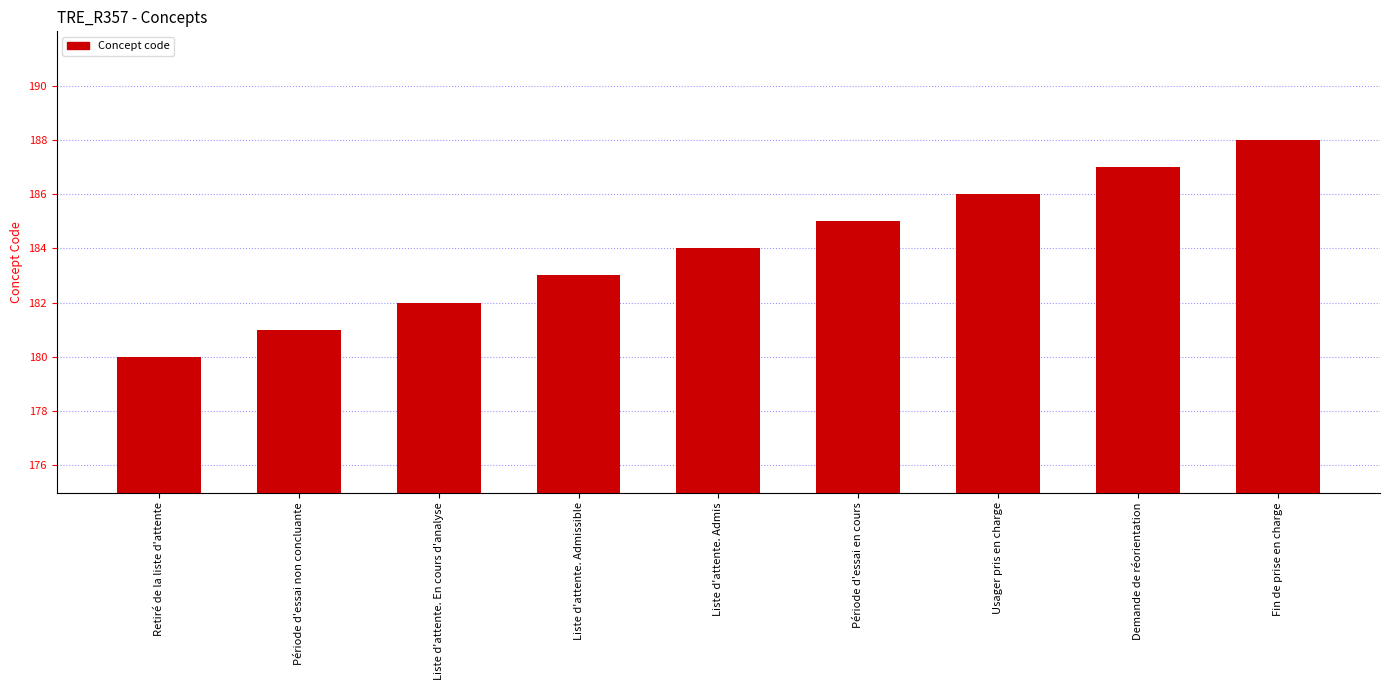

Rank the categories by value from highest to lowest.

Fin de prise en charge, Demande de réorientation, Usager pris en charge, Période d'essai en cours, Liste d'attente. Admis, Liste d'attente. Admissible, Liste d'attente. En cours d'analyse, Période d'essai non concluante, Retiré de la liste d'attente